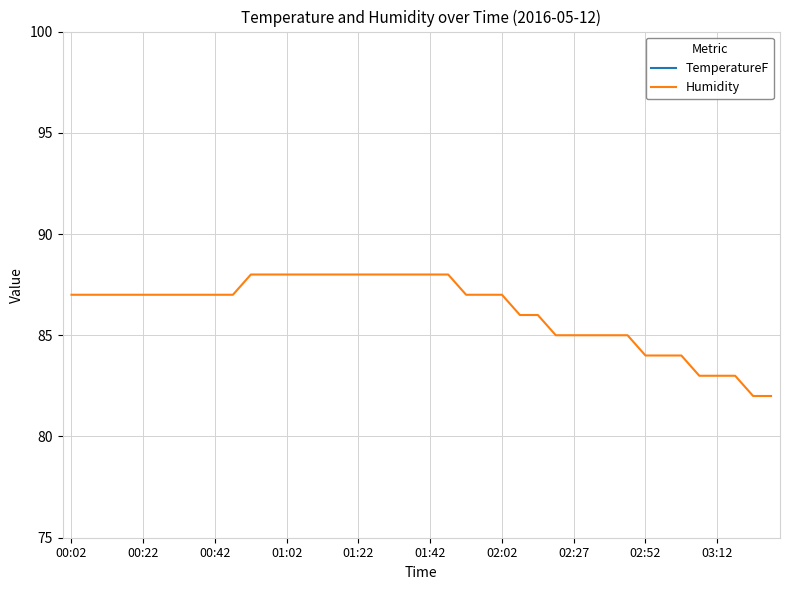

How many data points in TemperatureF are above 54?

31